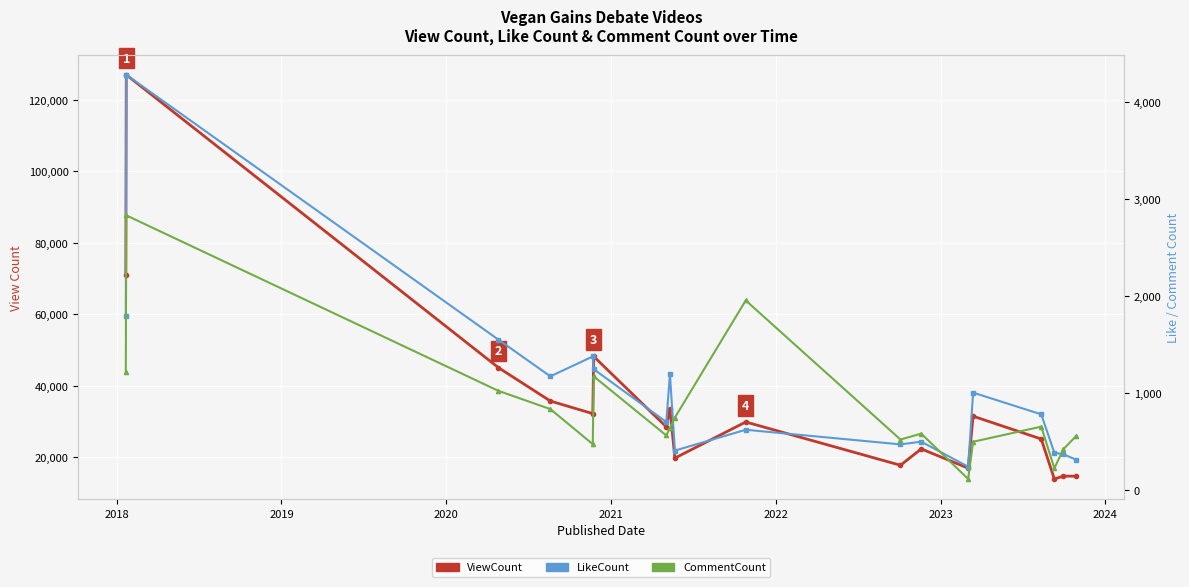

What is the highest value of the ViewCount series?

126982